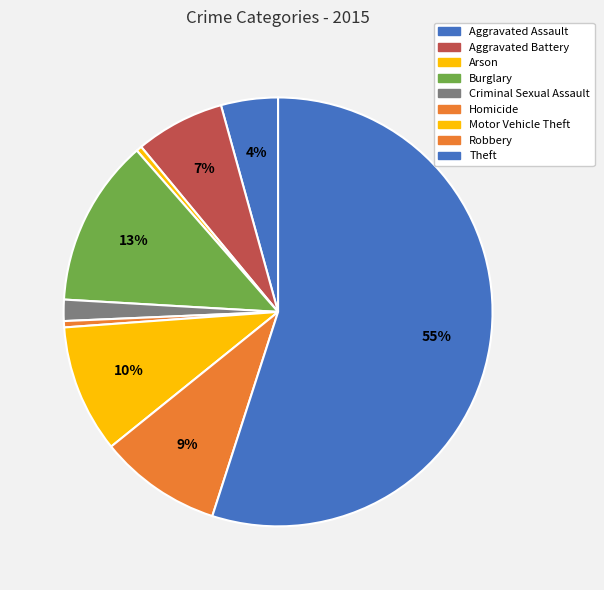

Which has a higher value, Arson or Robbery?

Robbery